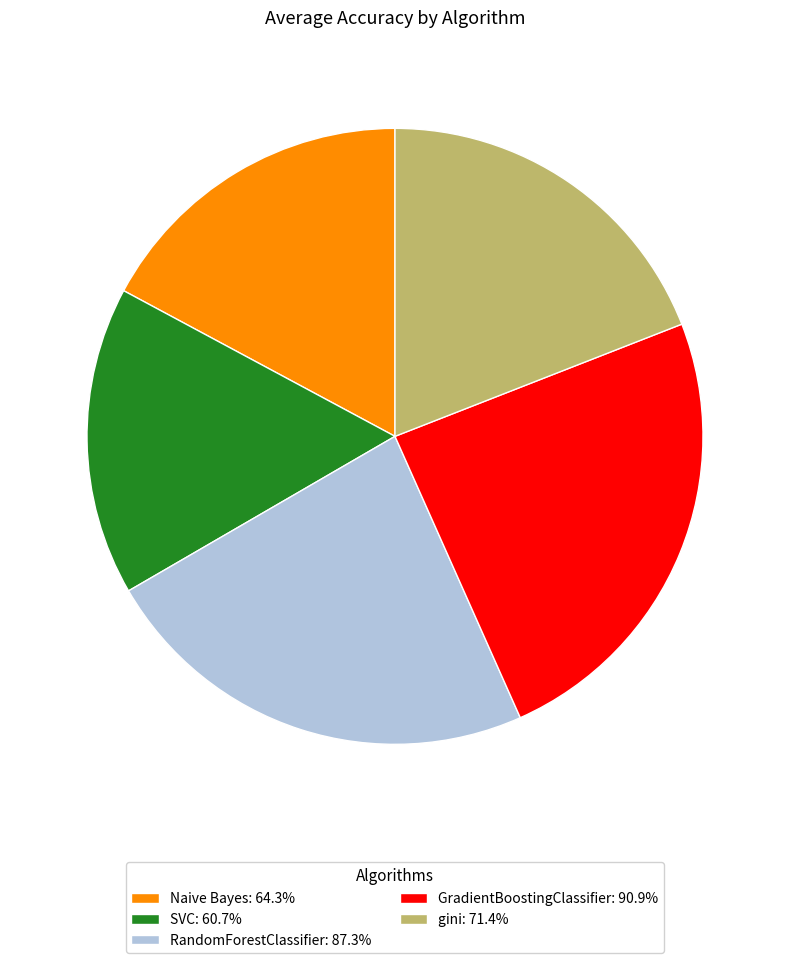

Is the sum of GradientBoostingClassifier and Naive Bayes greater than half?

No